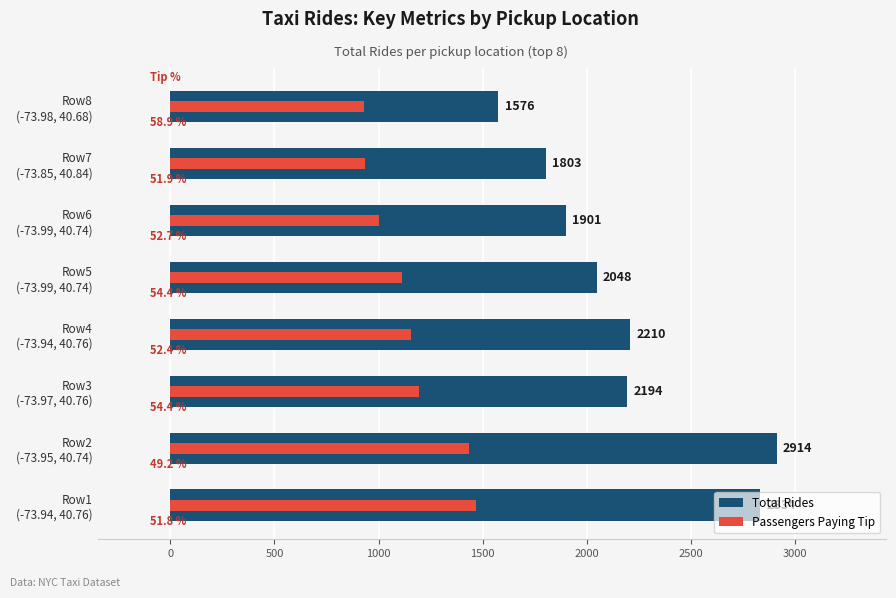

How many values in the Passengers Paying Tip series exceed 1158?

3